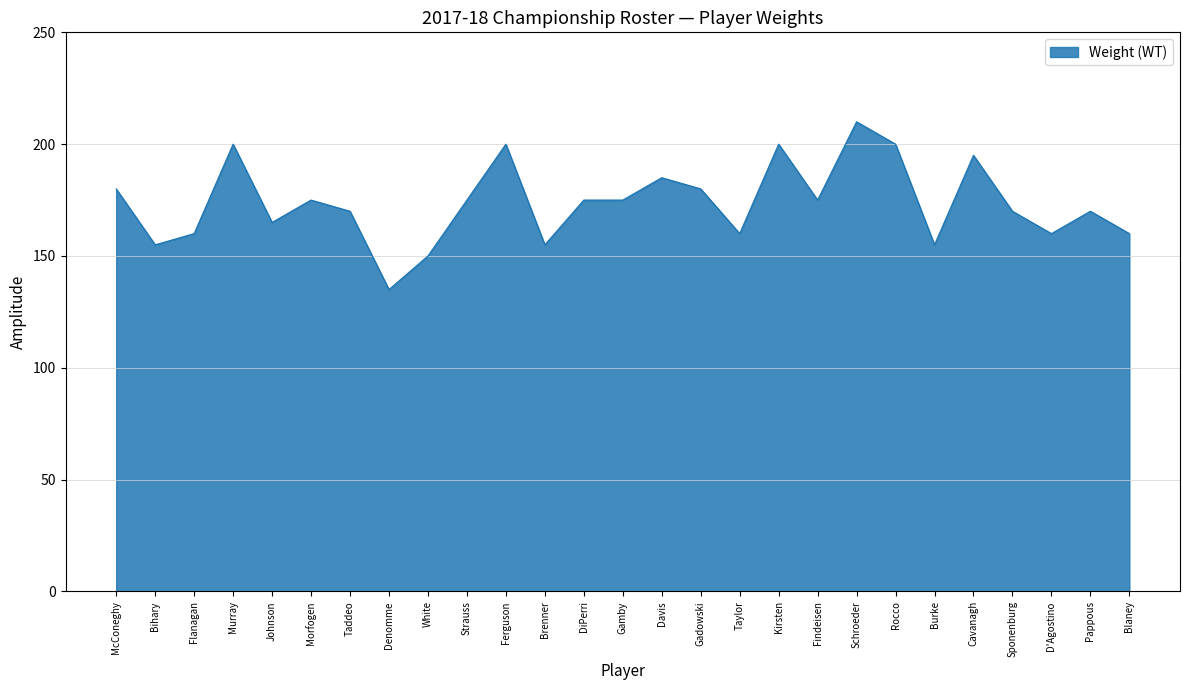

True or false: there are more than 2 points higher than both neighbors.

True